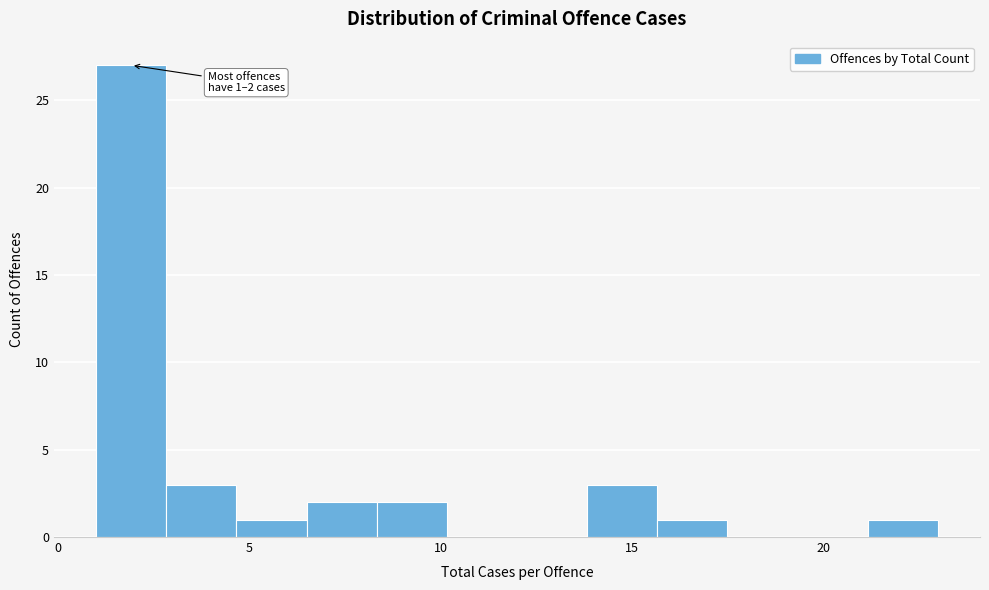

Read against the x-axis, roughly where is the centre of the tallest bar?

2.0